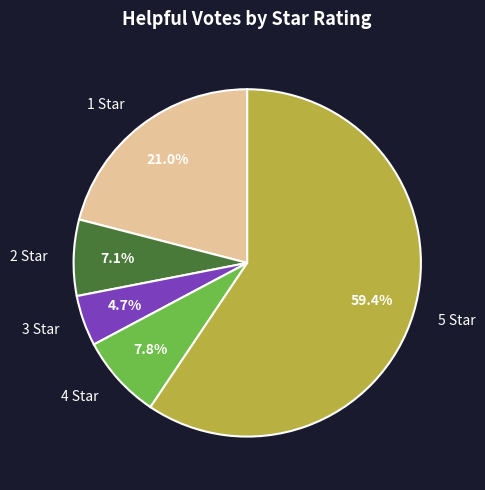

Rank the categories by value from lowest to highest.

3, 2, 4, 1, 5